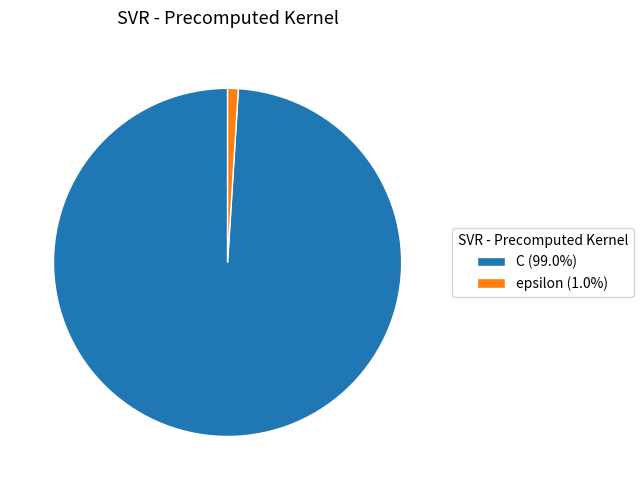

Is the sum of epsilon (1.0%) and C (99.0%) greater than half?

Yes